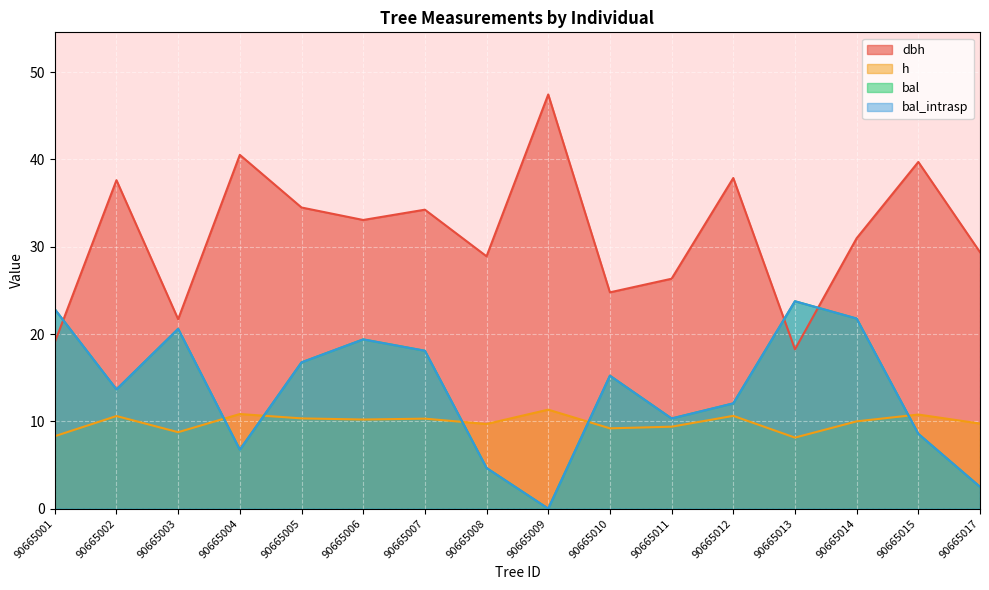

Reading right to left, what are all the values shown in this chart?

dbh: 90665017=29.4	90665015=39.7	90665014=31.0	90665013=18.2	90665012=37.9	90665011=26.3	90665010=24.8	90665009=47.5	90665008=28.9	90665007=34.2	90665006=33.1	90665005=34.5	90665004=40.5	90665003=21.7	90665002=37.6	90665001=19.1
h: 90665017=9.8	90665015=10.8	90665014=10.0	90665013=8.1	90665012=10.6	90665011=9.4	90665010=9.2	90665009=11.3	90665008=9.7	90665007=10.3	90665006=10.2	90665005=10.3	90665004=10.8	90665003=8.8	90665002=10.6	90665001=8.3
bal: 90665017=2.5	90665015=8.6	90665014=21.8	90665013=23.8	90665012=12.1	90665011=10.3	90665010=15.2	90665009=0.0	90665008=4.7	90665007=18.1	90665006=19.4	90665005=16.8	90665004=6.8	90665003=20.6	90665002=13.7	90665001=22.9
bal_intrasp: 90665017=2.5	90665015=8.6	90665014=21.8	90665013=23.8	90665012=12.1	90665011=10.3	90665010=15.2	90665009=0.0	90665008=4.7	90665007=18.1	90665006=19.4	90665005=16.8	90665004=6.8	90665003=20.6	90665002=13.7	90665001=22.9